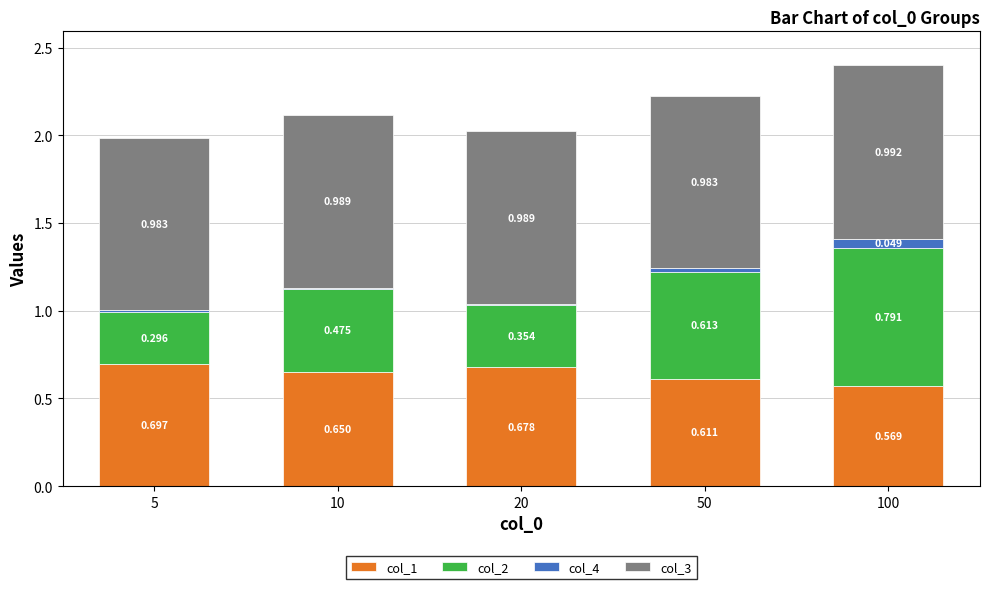

Are the bars horizontal?

No